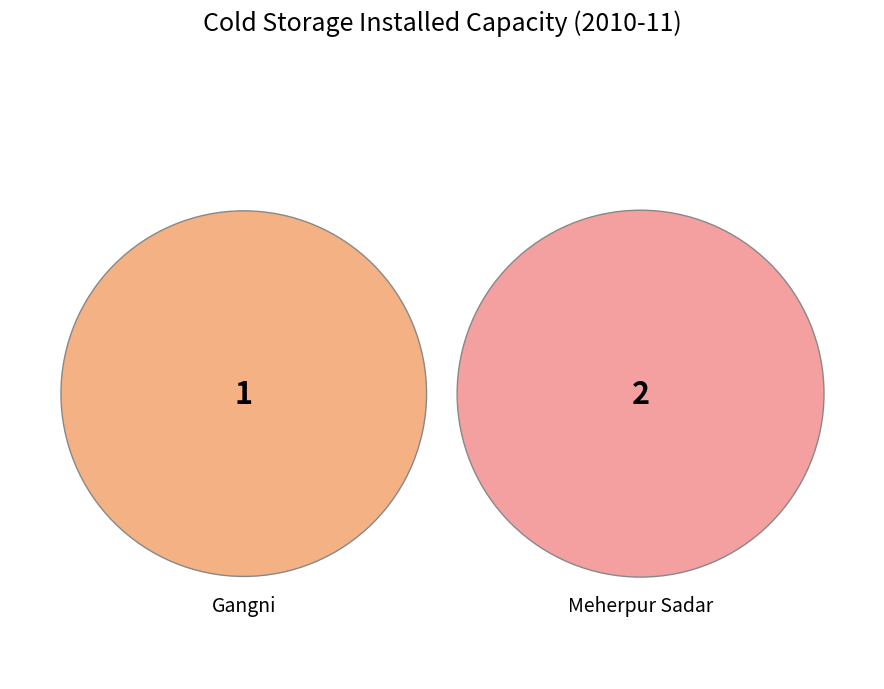

Is there any slice that represents more than half of the pie?

Yes